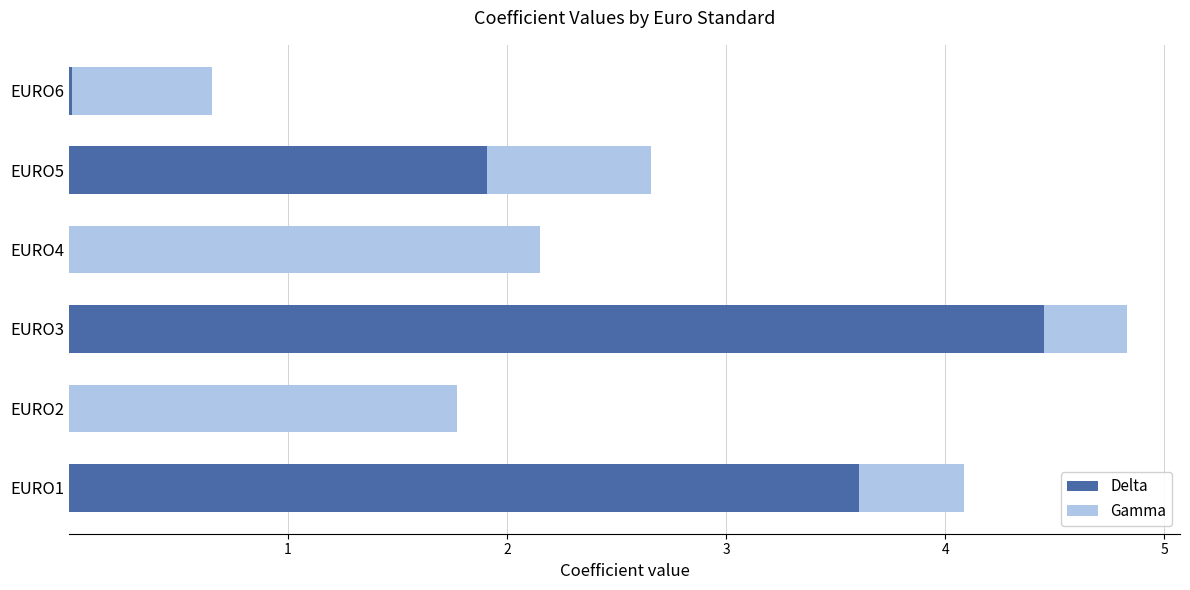

Is it true that Delta equals 4.5 at EURO3?

True